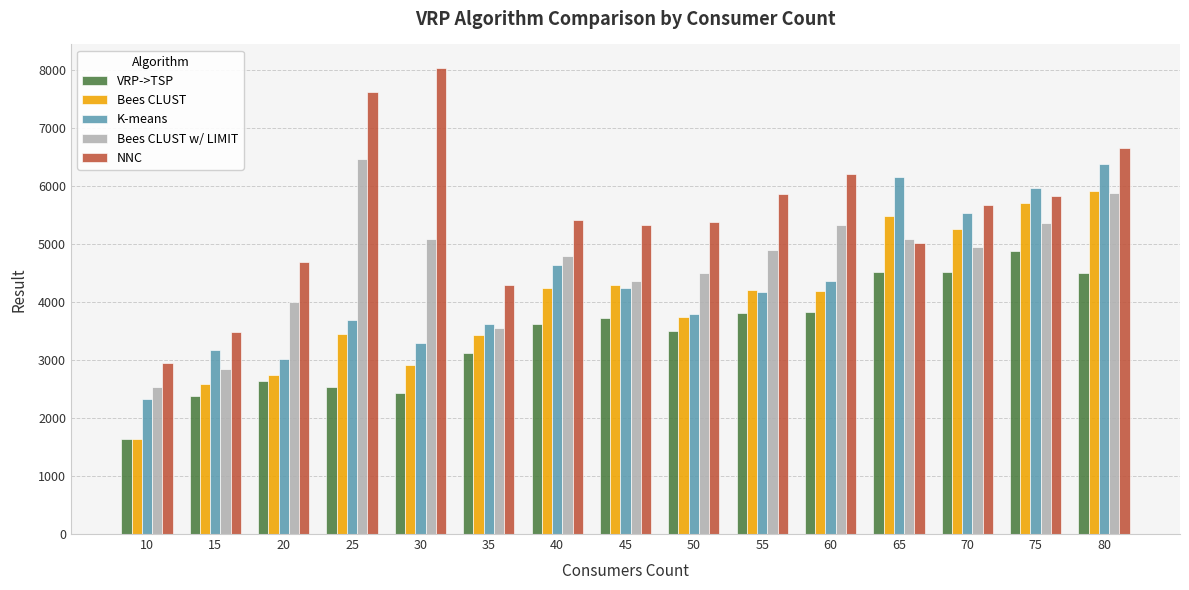

What is the difference between the maximum and minimum values in the NNC series?

5094.8